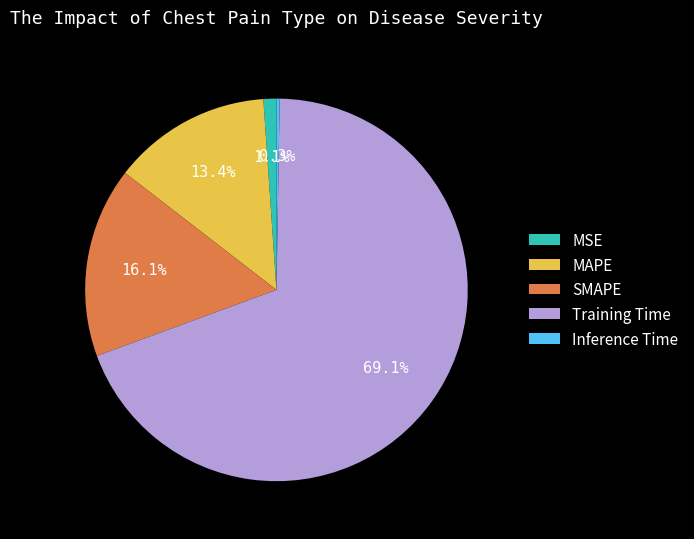

The MSE slice represents 1% of the pie. True or false?

True